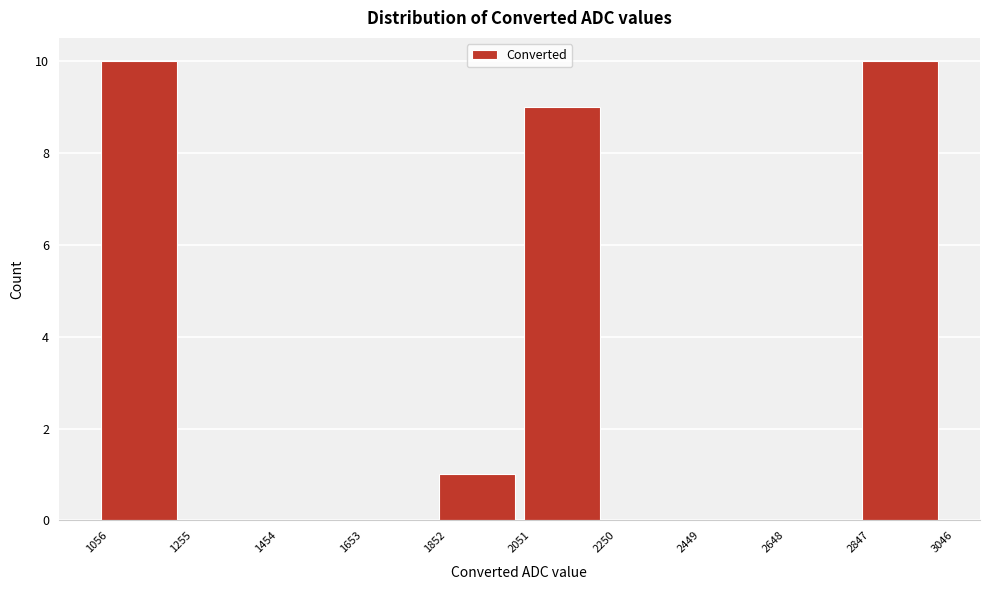

What is the height of the bar covering 2051 to 2250 on the x-axis? The values are not printed on the chart, so give them approximately, as read against the axis.

9